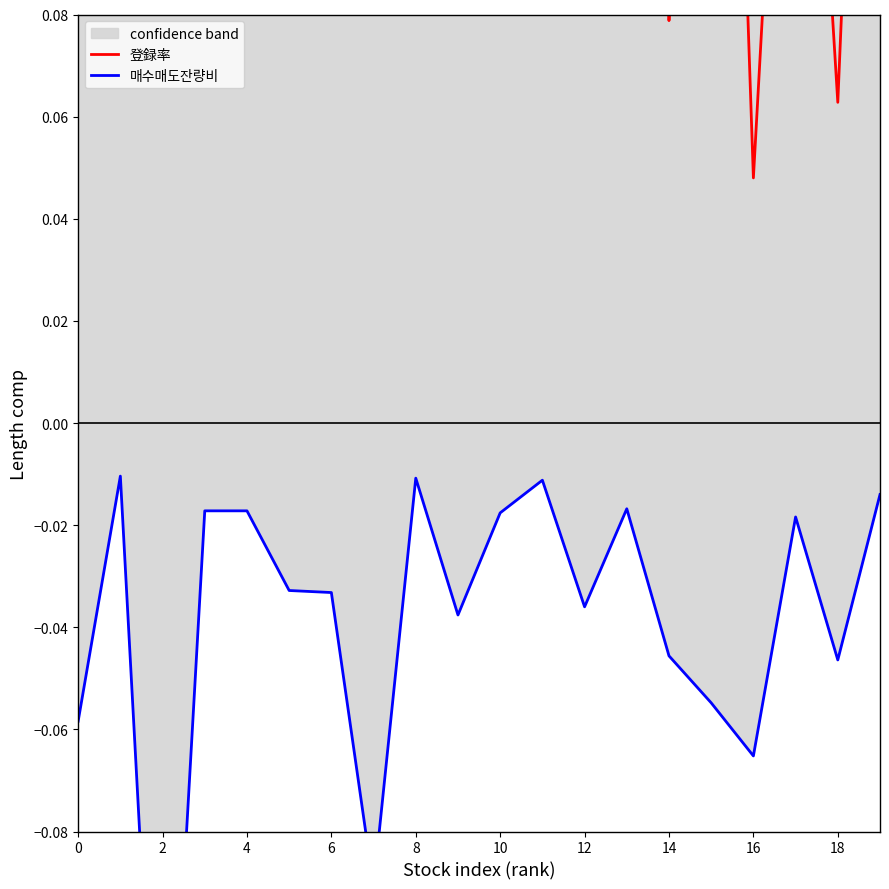

What is the label of the 15th point from the left?

14